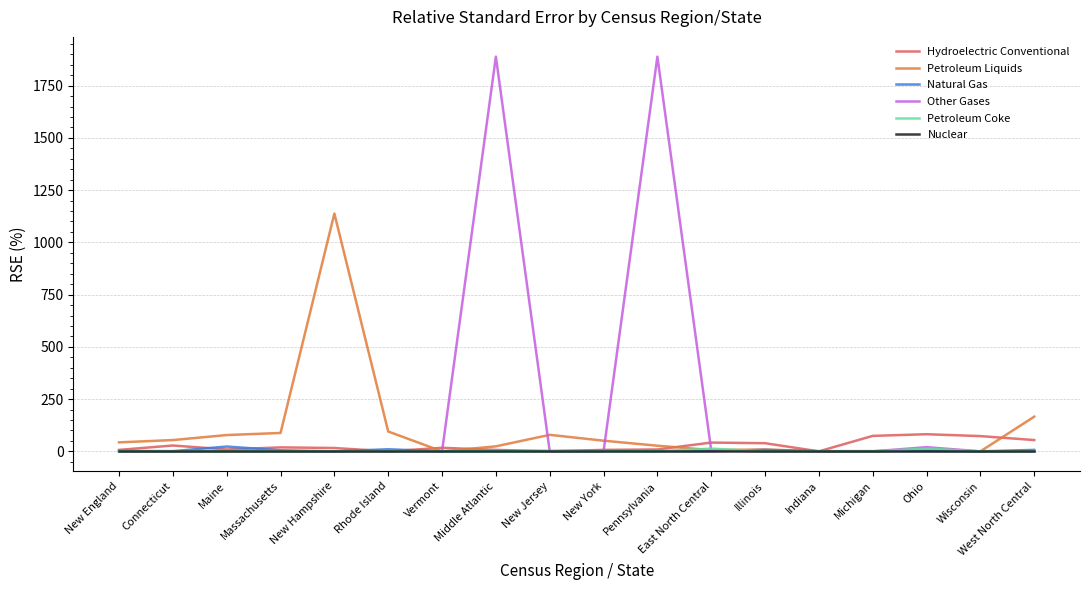

Which series has the largest total across all categories?

Other Gases